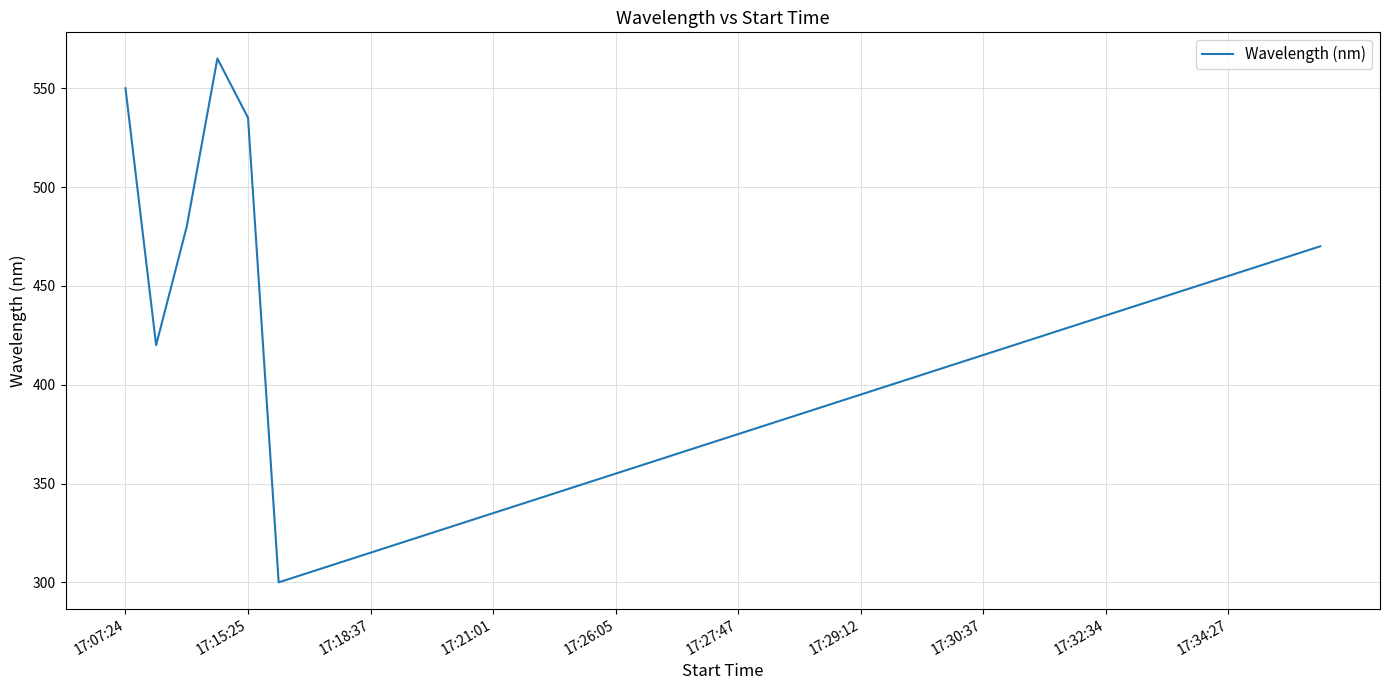

What is the smallest value displayed?

300